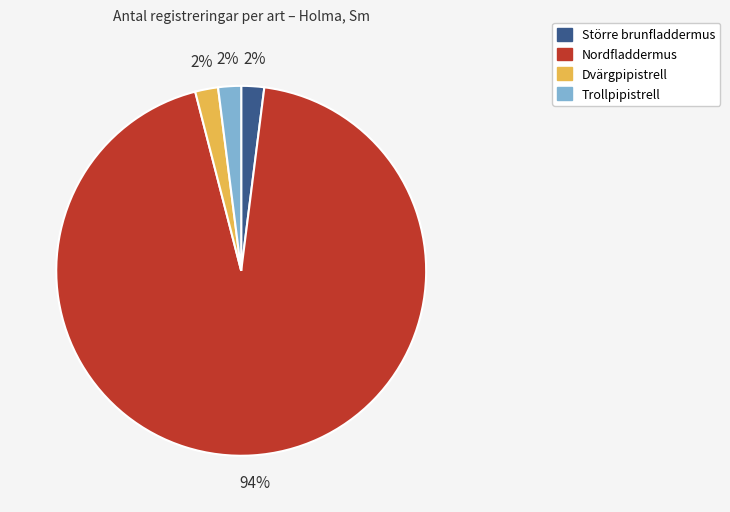

The Dvärgpipistrell slice represents 9% of the pie. True or false?

False